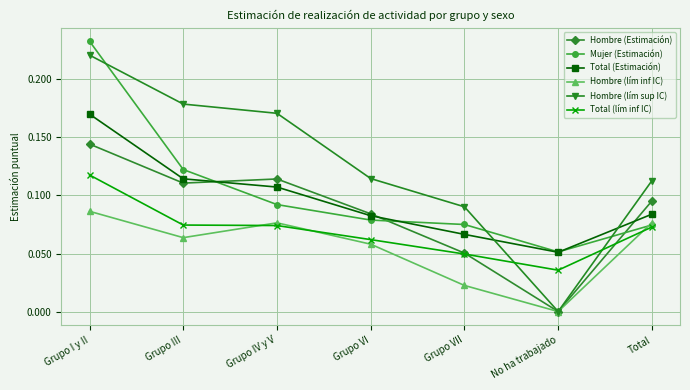

Which series has the largest total across all categories?

Hombre (lím sup IC)